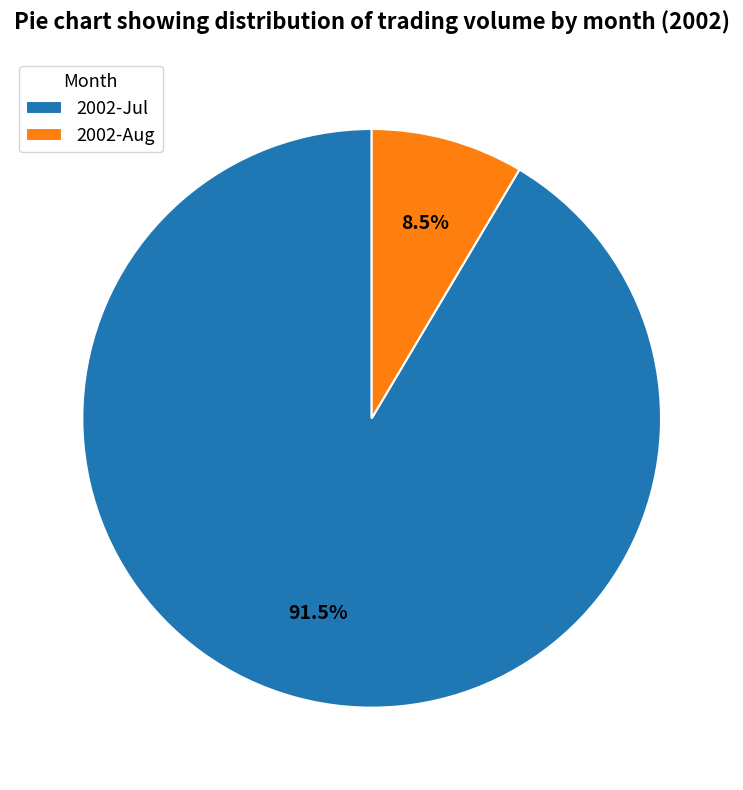

Which slice is the largest?

2002-Jul